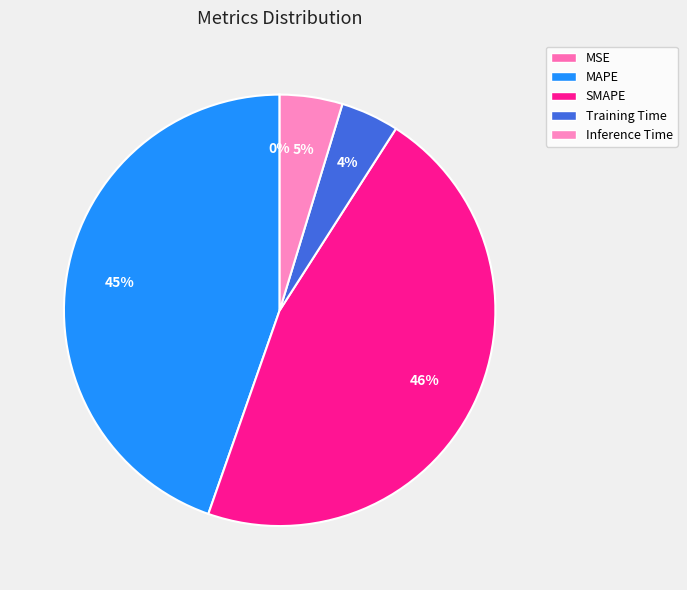

Does Training Time account for over 50% of the chart?

No